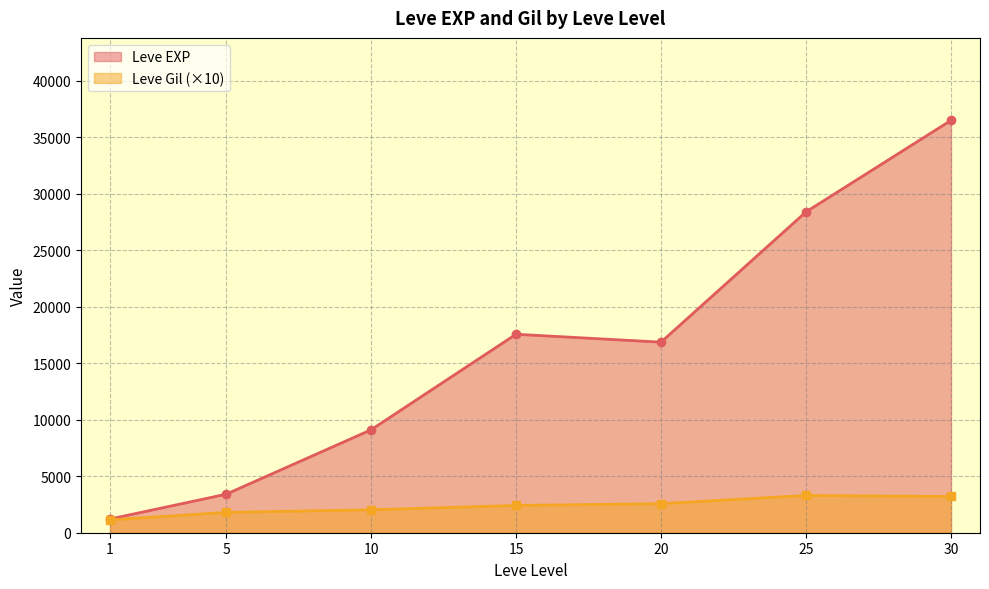

Rank the series at 10 from lowest to highest value.

Leve Gil (×10), Leve EXP